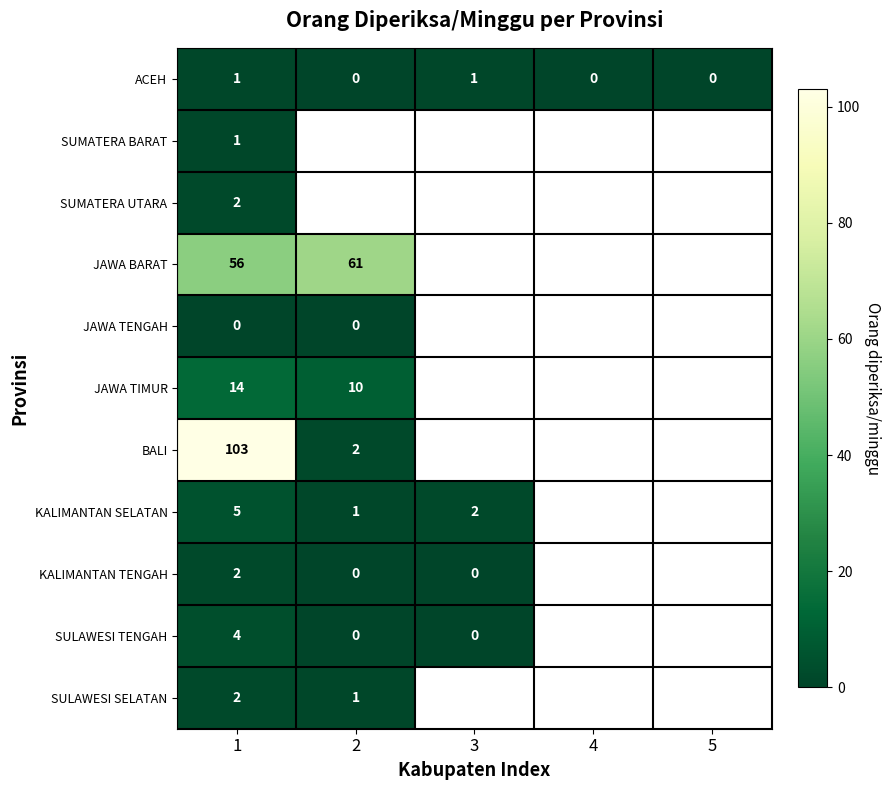

Is it true that BALI equals 103 at 1?

True